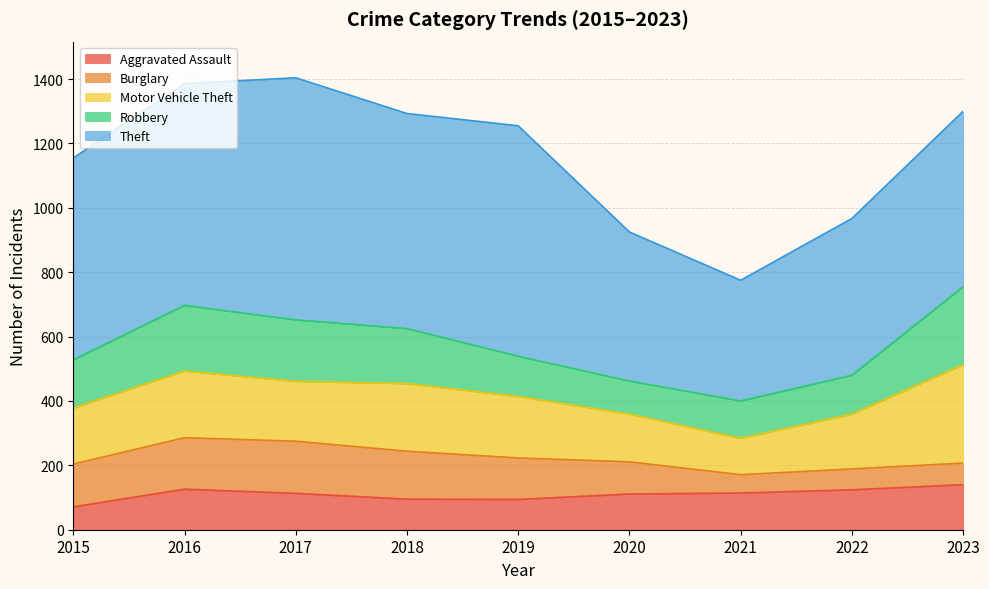

True or false: Motor Vehicle Theft has more than 2 points higher than both neighbors.

False